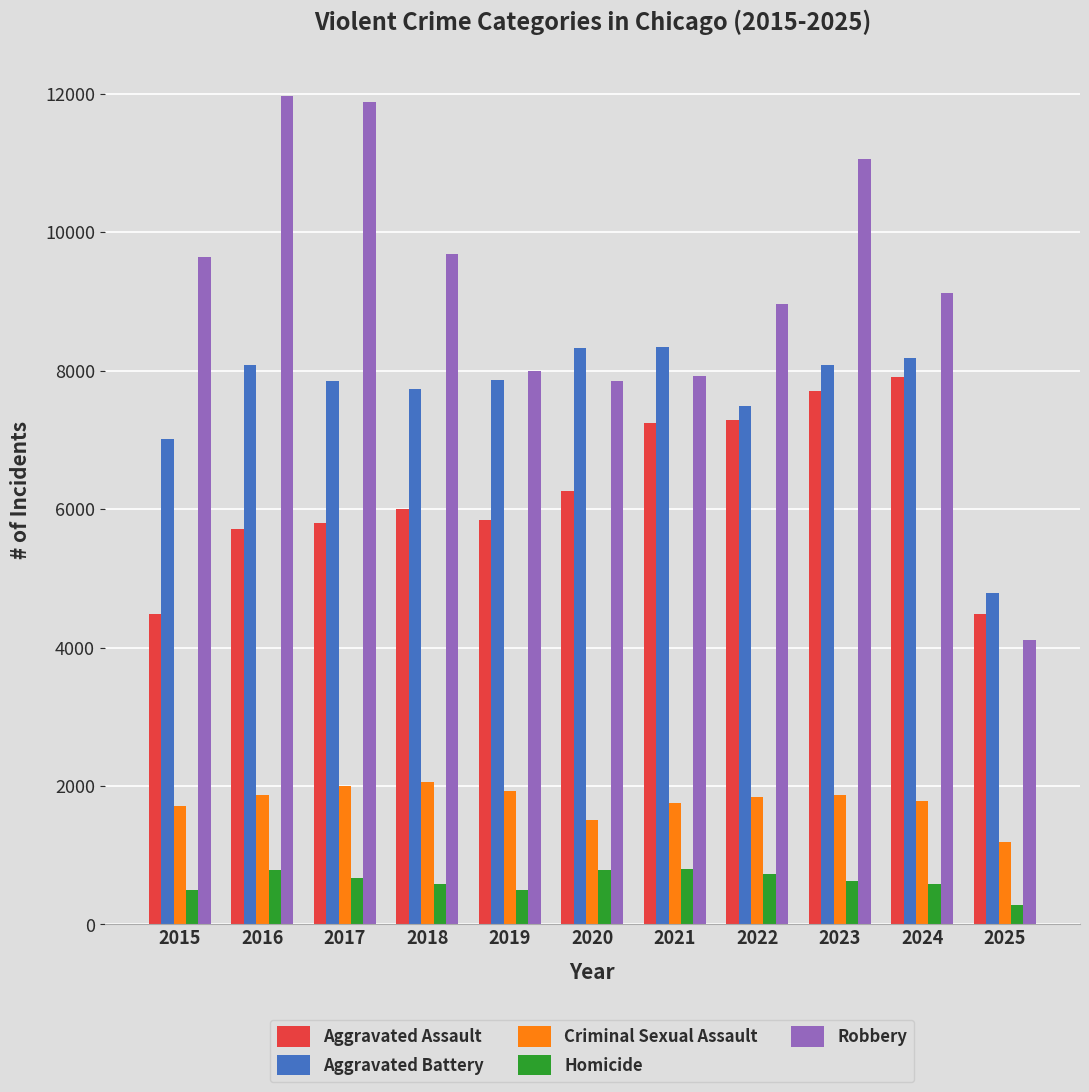

What is the difference between the Criminal Sexual Assault values at 2018 and 2023?

183